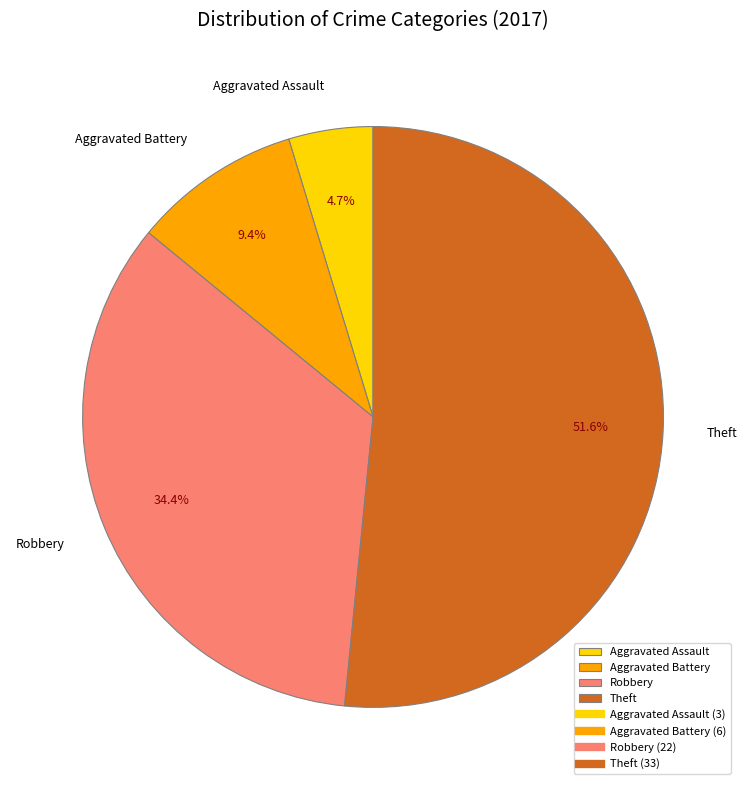

The Aggravated Battery slice represents 4% of the pie. True or false?

False